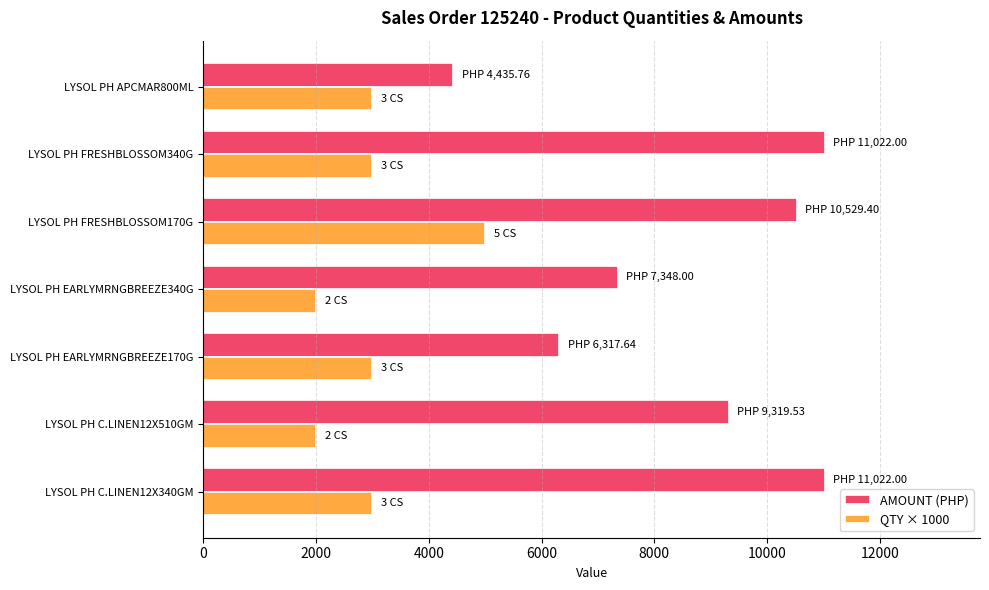

What is the difference between the QTY × 1000 values at LYSOL PH FRESHBLOSSOM170G and LYSOL PH EARLYMRNGBREEZE340G?

3000.0